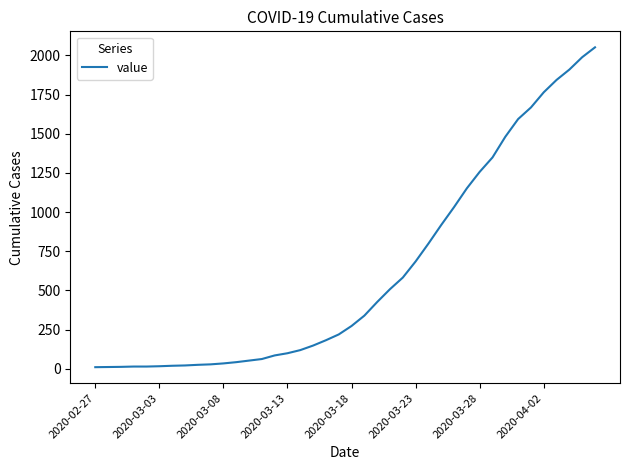

How many lines are shown in the chart?

1